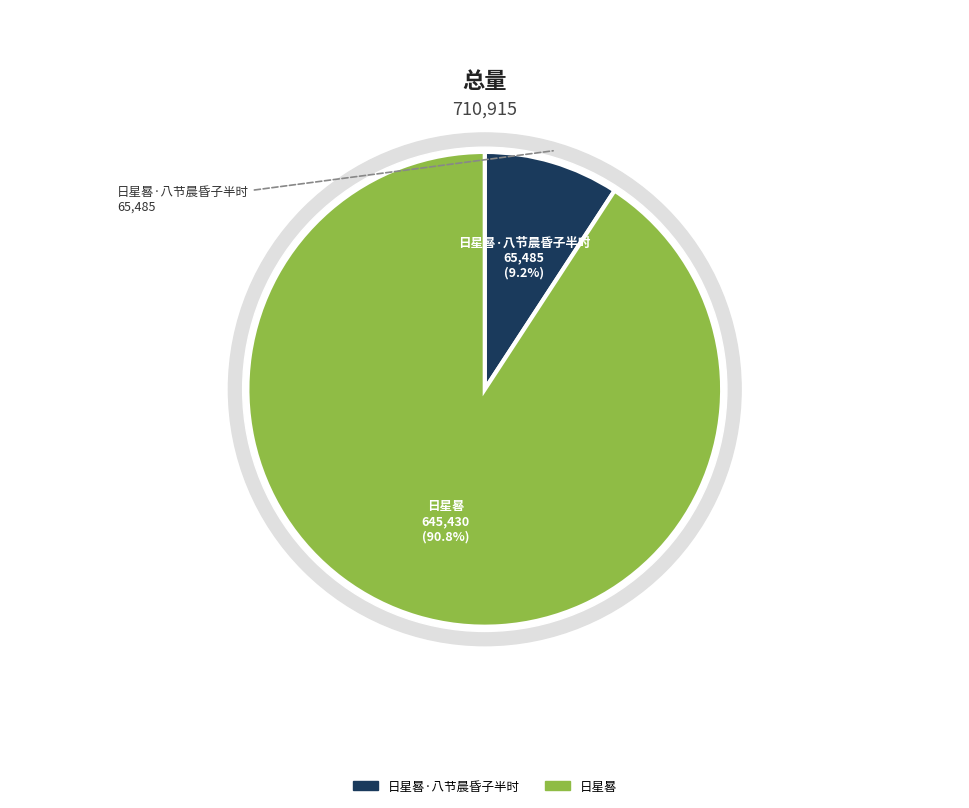

To the nearest percent, what is the difference between the largest and smallest slice percentages?

82%